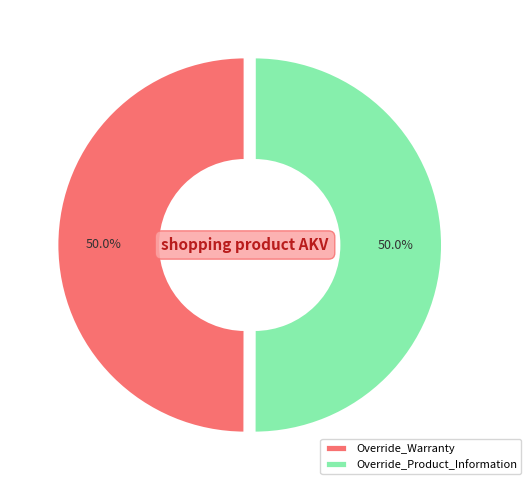

True or false: Override_Product_Information accounts for 58% of the total.

False